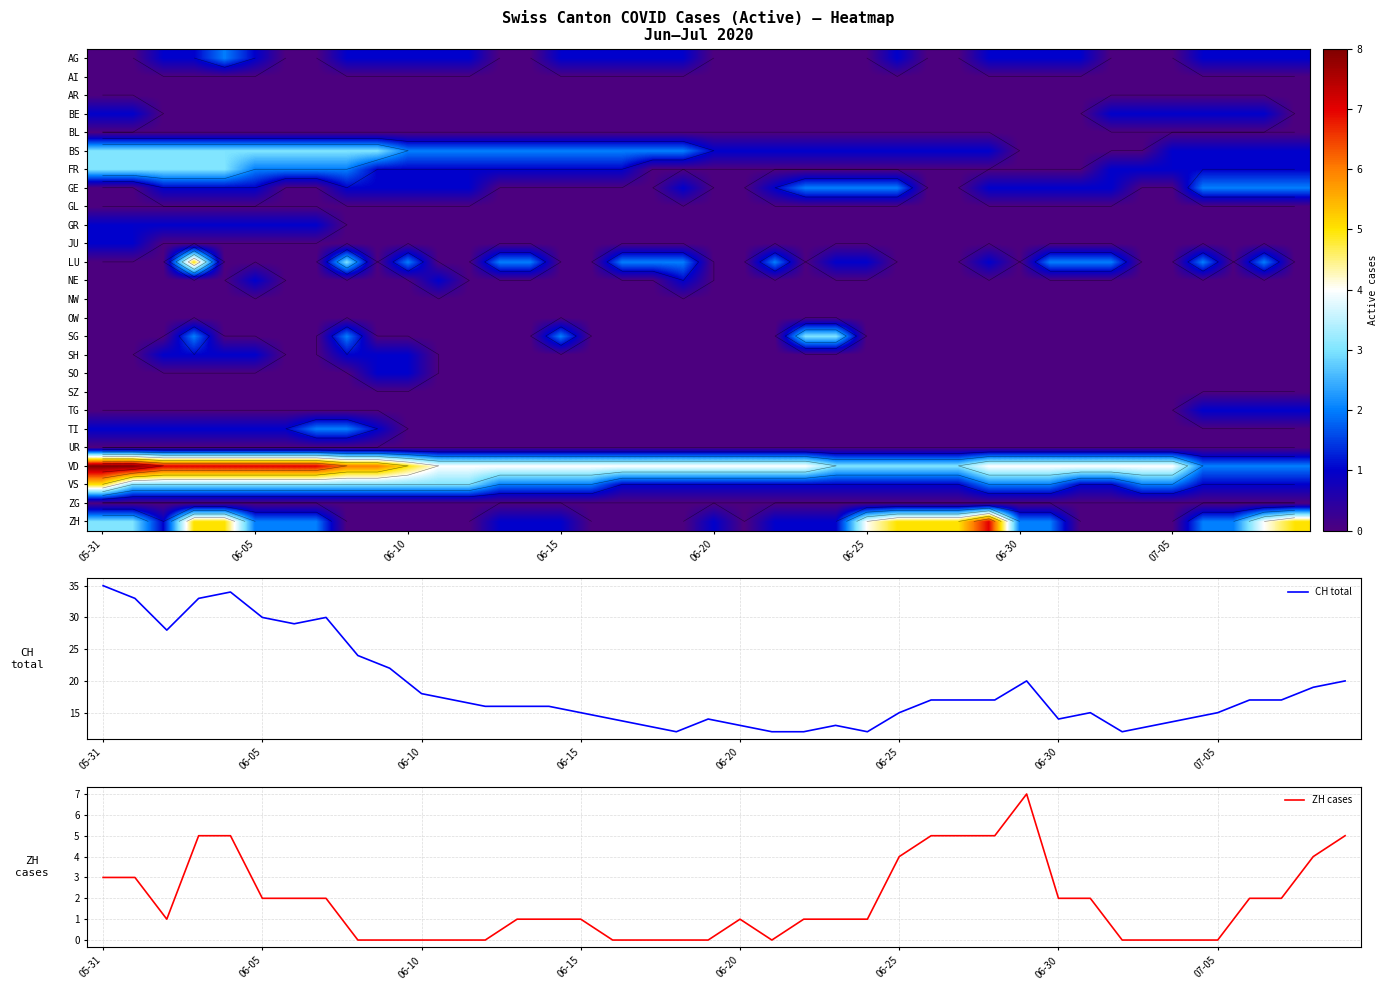

What is the lowest value of the CH total series?

12